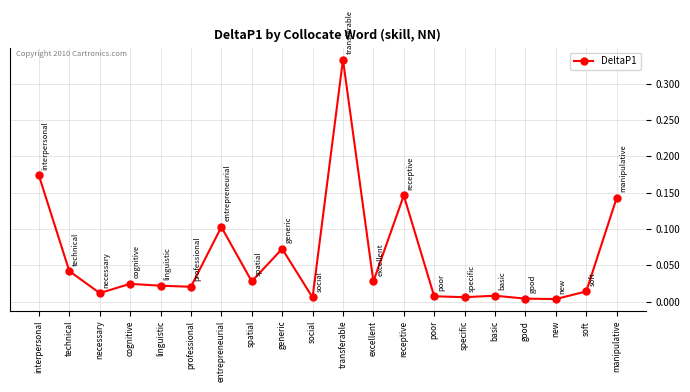

True or false: there are more than 2 points higher than both neighbors.

True